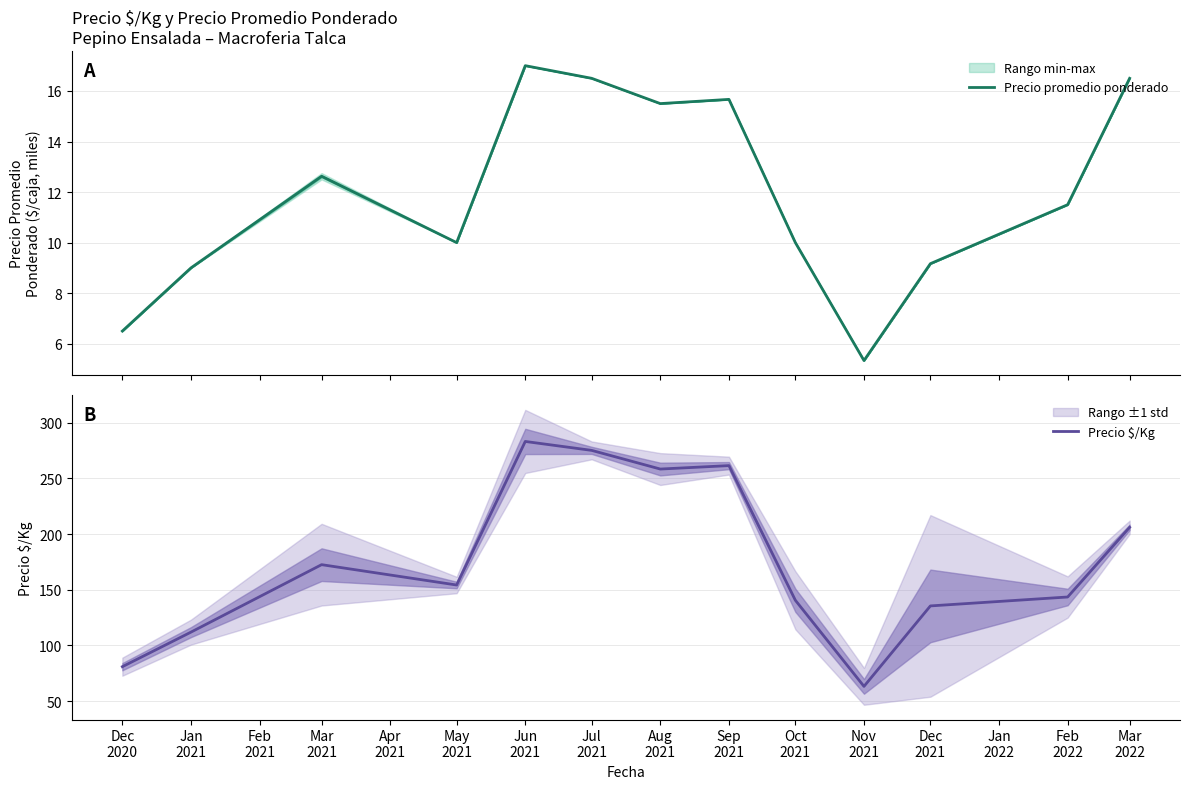

Which series has the largest total across all categories?

Precio $/Kg